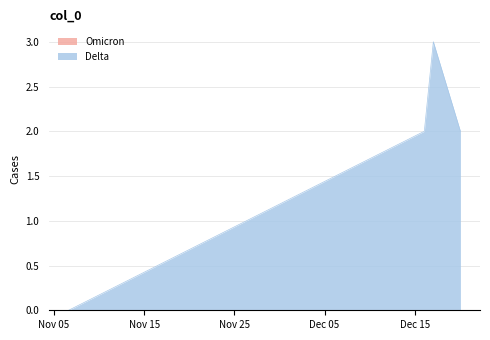

Between 1608168696 and 1604675602, which is larger?

1608168696